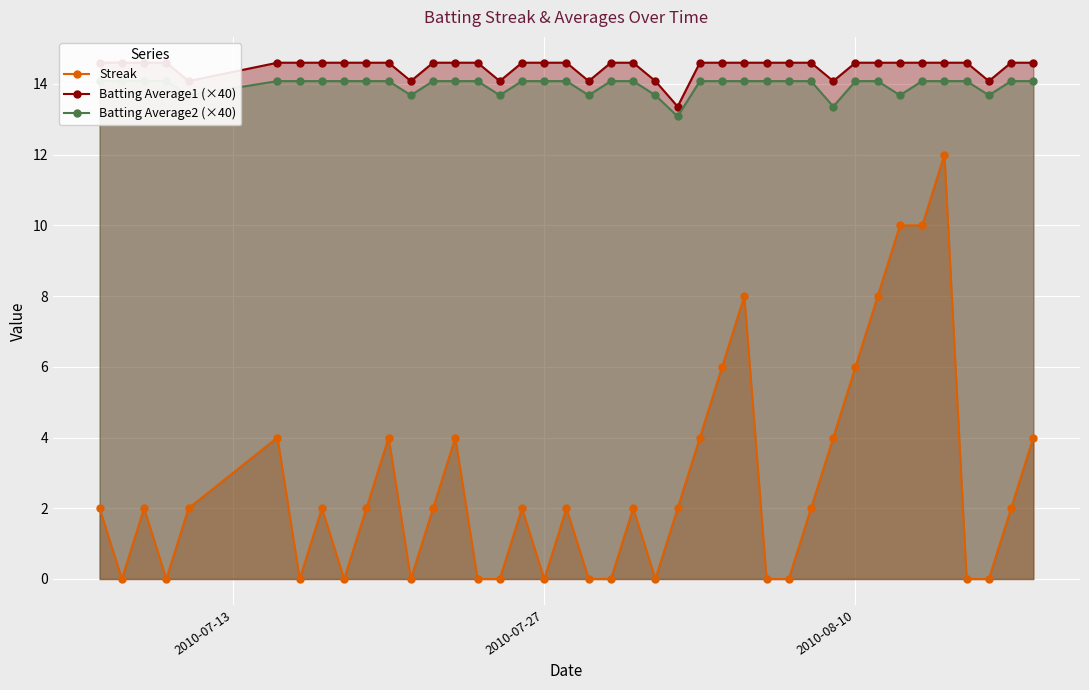

The value of Streak at 2010-08-10 is 6. True or false?

True